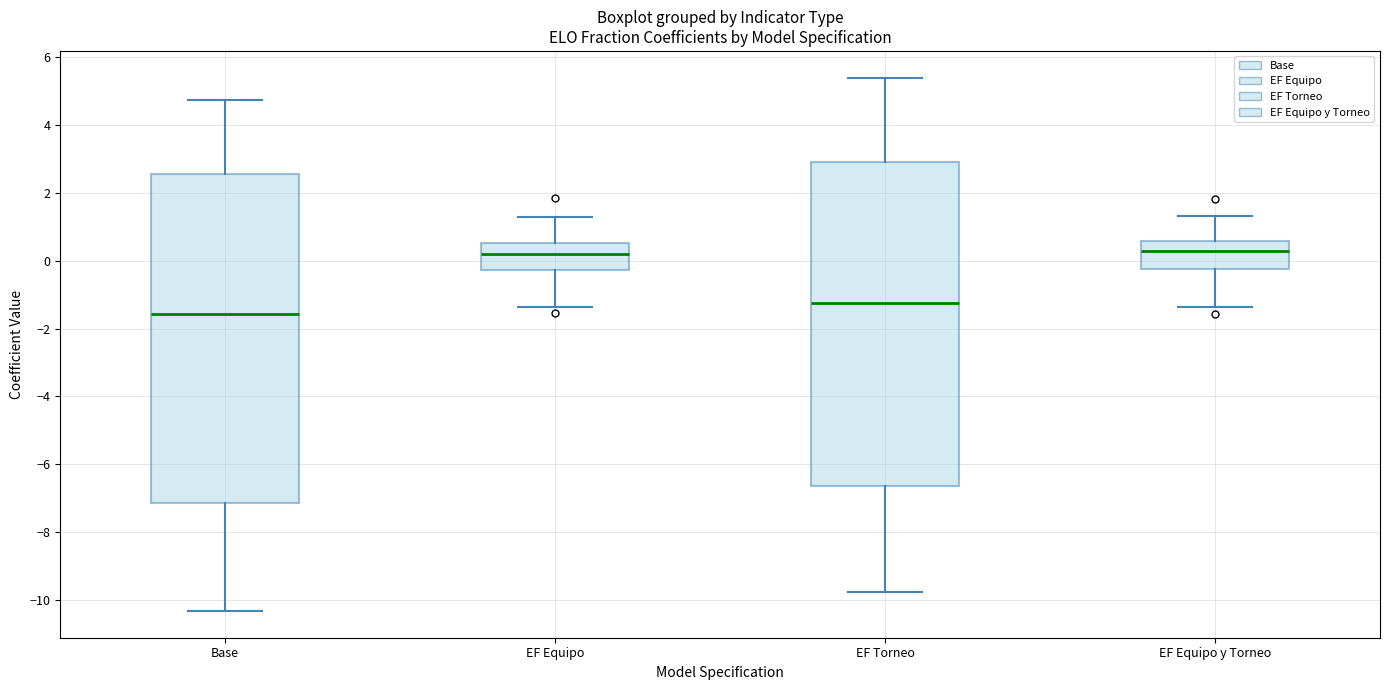

Reading left to right, transcribe this box plot: for each box, give where its median line is, the range the box spans, and where its two whiskers end, as read against the y-axis. The values are not printed on the chart, so give them approximately, as read against the axis.

Base: median -1.6, box -7.2 to 2.6, whiskers -10.4 to 4.8
EF Equipo: median 0.2, box -0.2 to 0.6, whiskers -1.4 to 1.4
EF Torneo: median -1.2, box -6.6 to 3.0, whiskers -9.8 to 5.4
EF Equipo y Torneo: median 0.2, box -0.2 to 0.6, whiskers -1.4 to 1.4